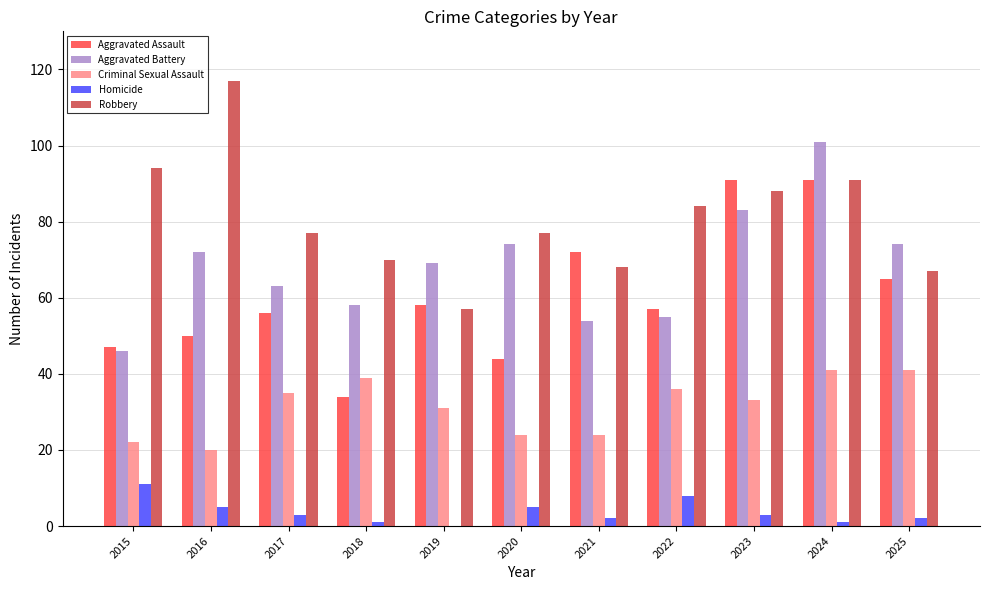

At which label is Robbery closest to 87?

2023